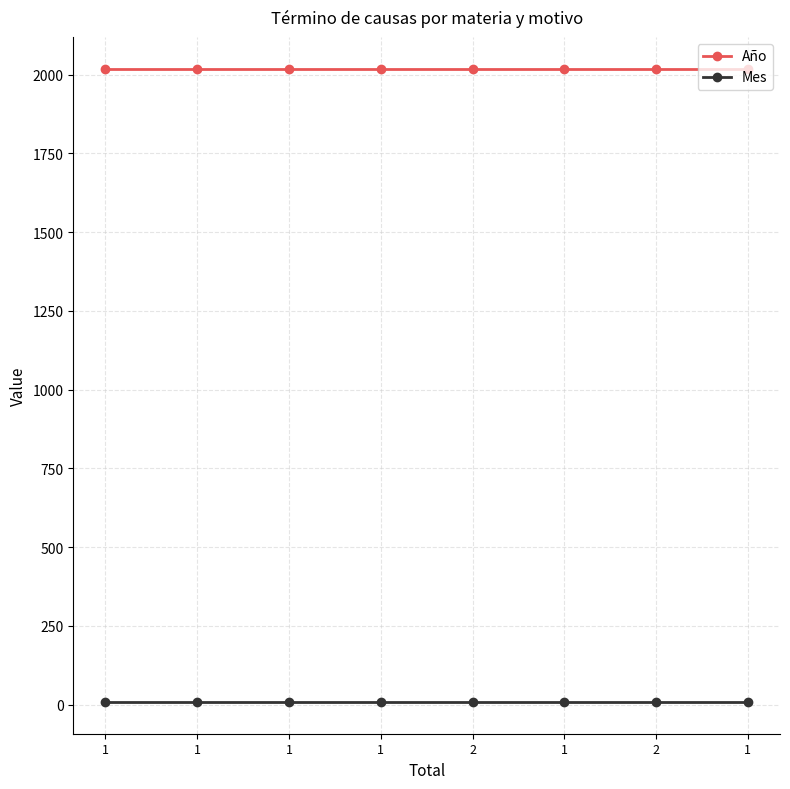

At which category is the sum across all series the highest?

1